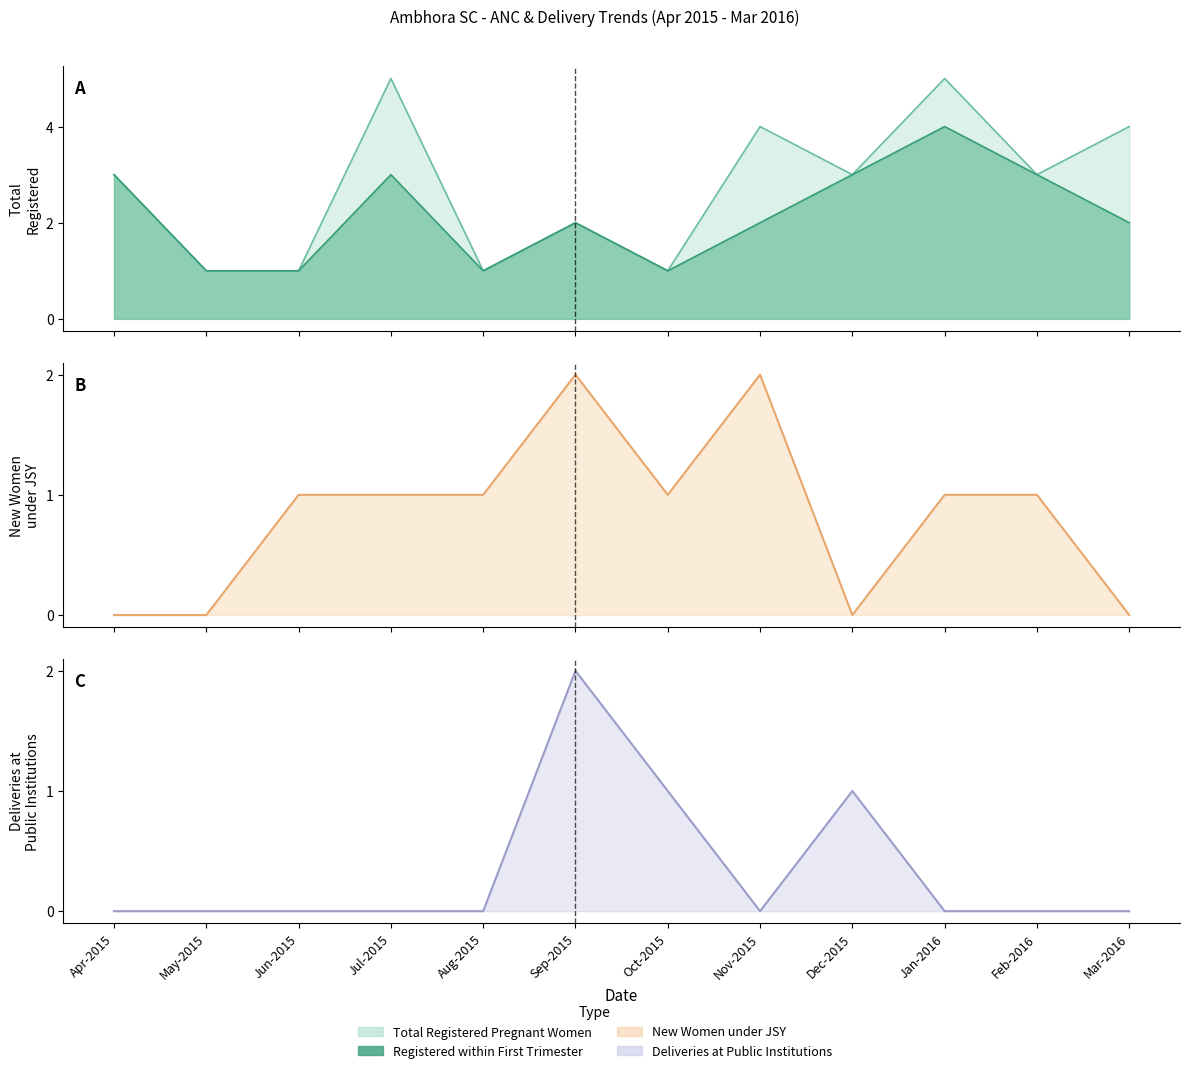

How many values in the Total Registered Pregnant Women series are below 3?

5